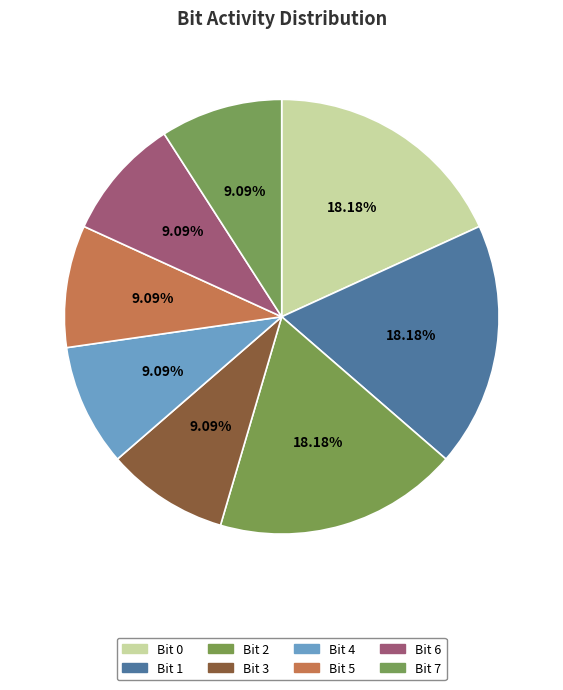

How many slices are in this pie chart?

8